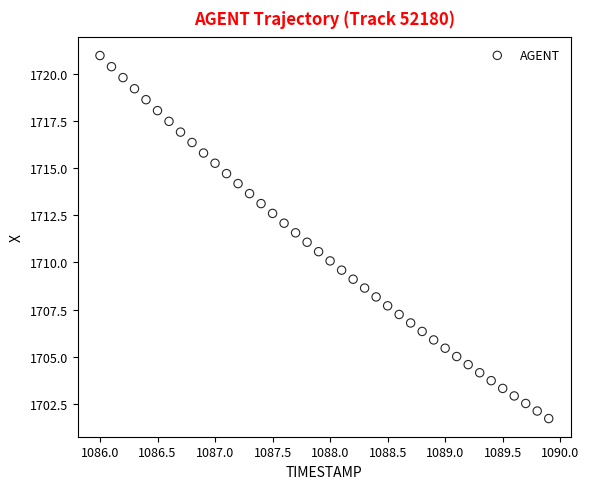

What is the range of X values (max minus min)?

3.9